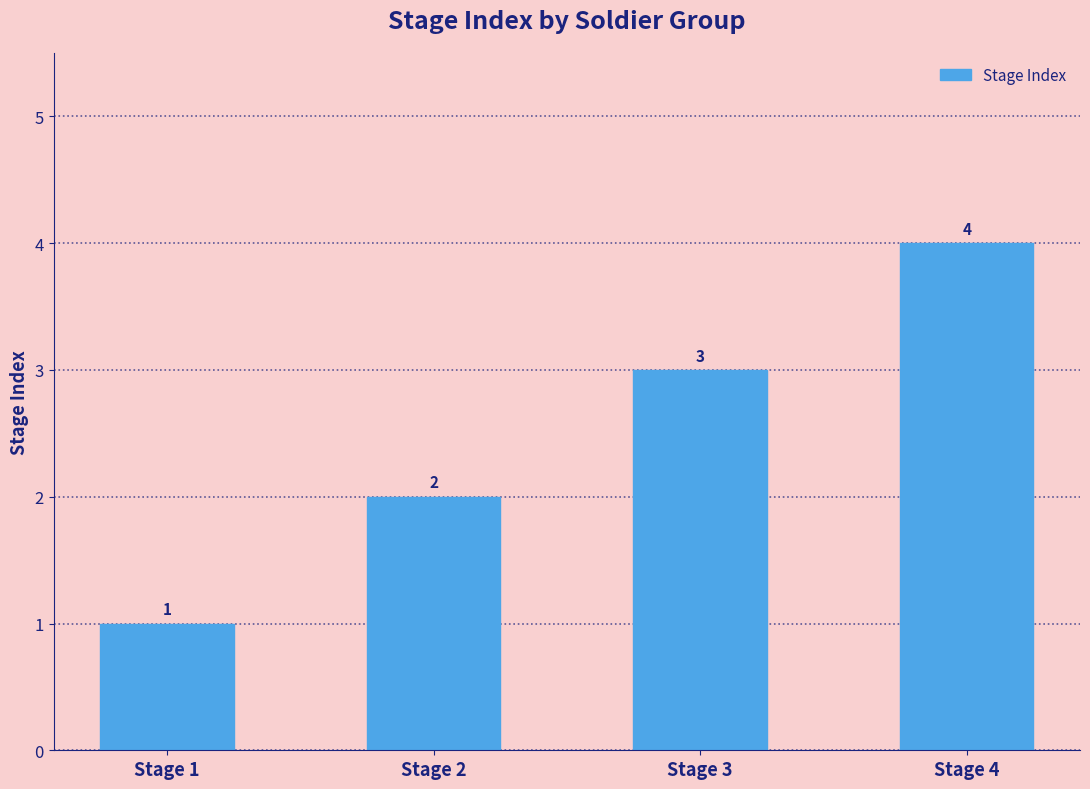

Reading right to left, list all the values displayed in this chart.

4	3	2	1